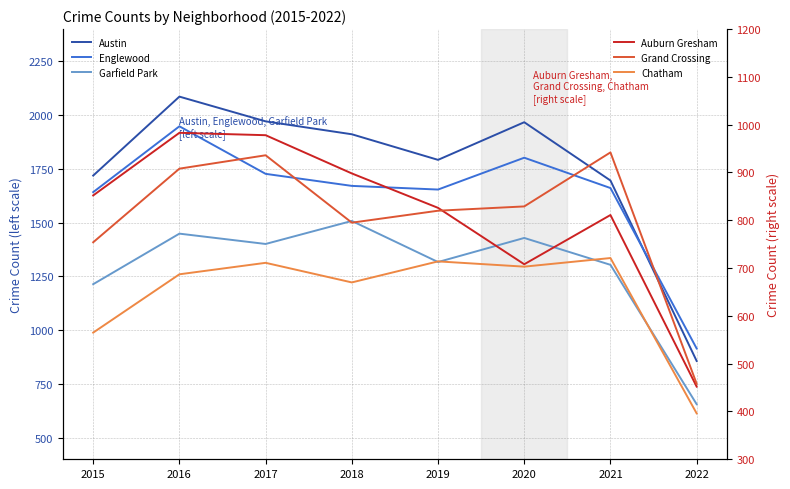

Reading left to right, list all the values displayed in this chart.

Austin: 2015=1719	2016=2086	2017=1971	2018=1911	2019=1792	2020=1967	2021=1696	2022=857
Englewood: 2015=1642	2016=1948	2017=1727	2018=1671	2019=1654	2020=1802	2021=1661	2022=915
Garfield Park: 2015=1214	2016=1449	2017=1401	2018=1508	2019=1317	2020=1429	2021=1304	2022=656
Auburn Gresham: 2015=852	2016=983	2017=978	2018=898	2019=826	2020=708	2021=811	2022=452
Grand Crossing: 2015=754	2016=908	2017=936	2018=795	2019=820	2020=829	2021=942	2022=458
Chatham: 2015=565	2016=687	2017=711	2018=670	2019=714	2020=703	2021=721	2022=396